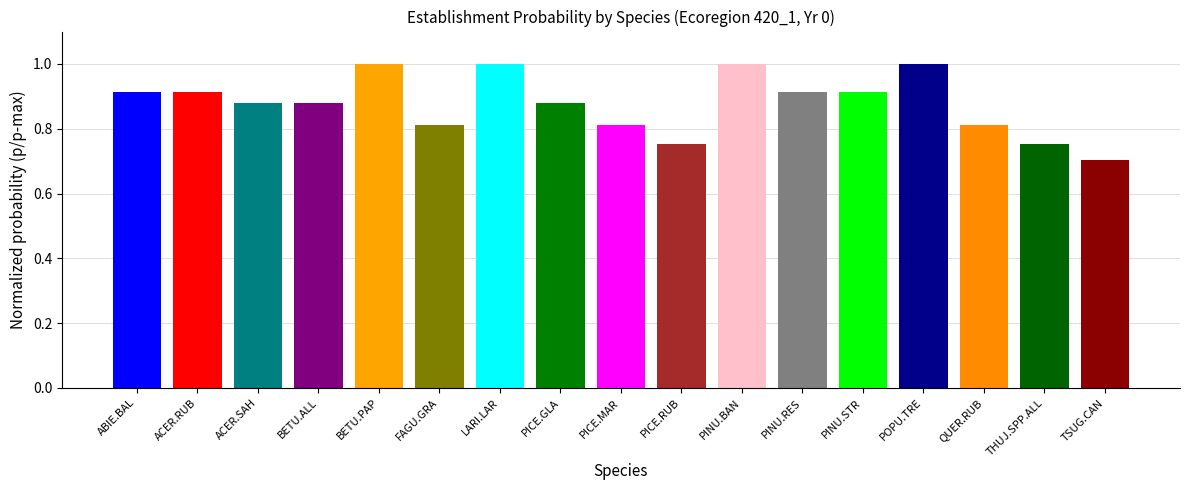

Does the chart contain stacked bars?

No